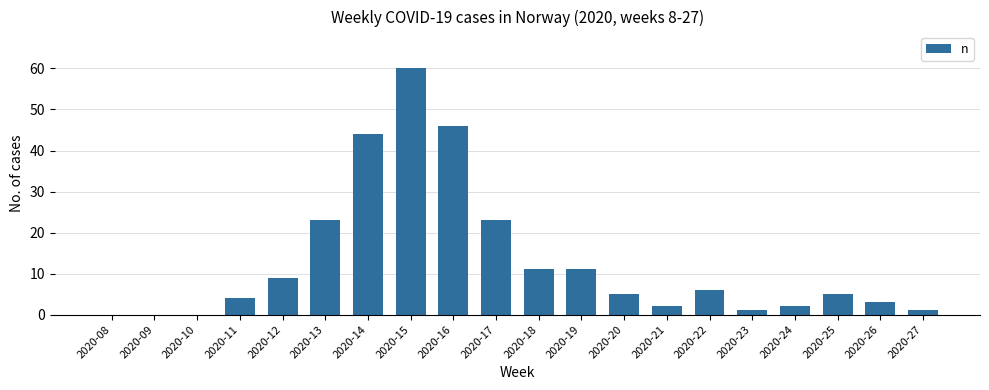

Reading right to left, extract all data points from this chart.

1	3	5	2	1	6	2	5	11	11	23	46	60	44	23	9	4	0	0	0